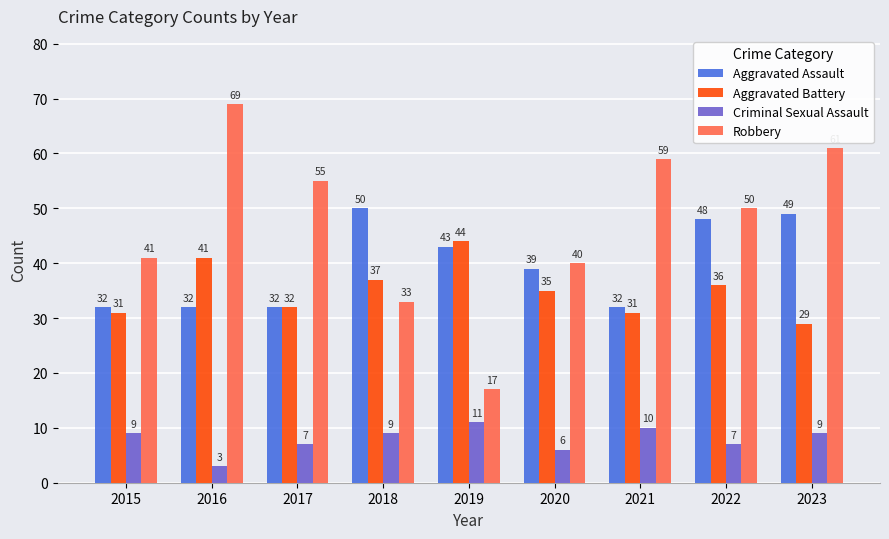

At which label does Robbery first exceed 50?

2016